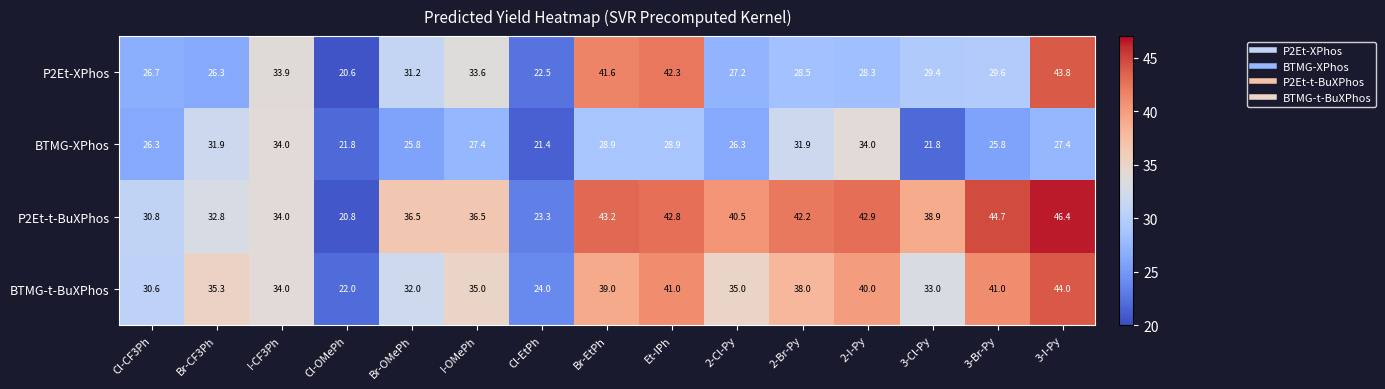

Read the P2Et-XPhos value at 2-I-Py.

28.3